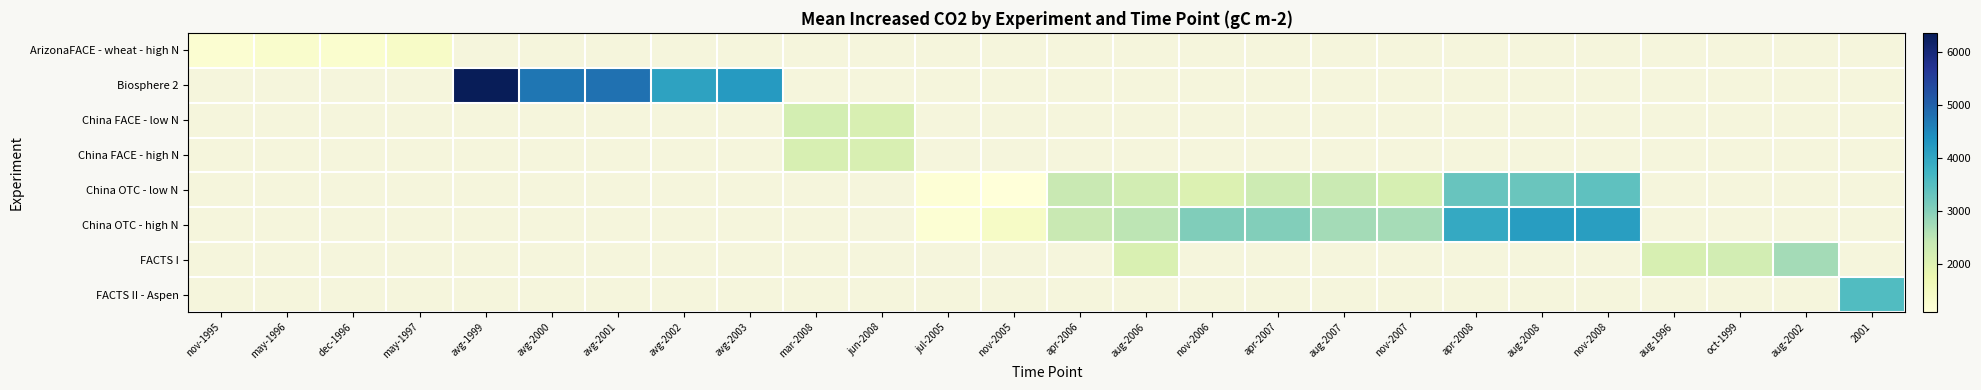

Which label corresponds to the largest value in the chart?

avg-1999